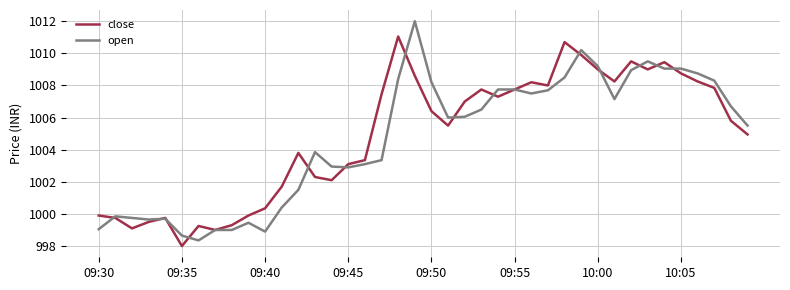

What is the minimum value shown in the chart?

998.0